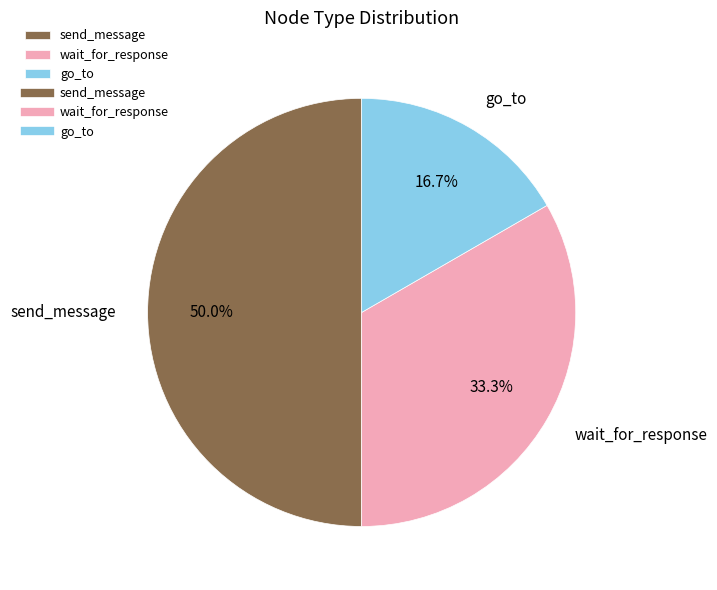

The go_to slice represents 17% of the pie. True or false?

True